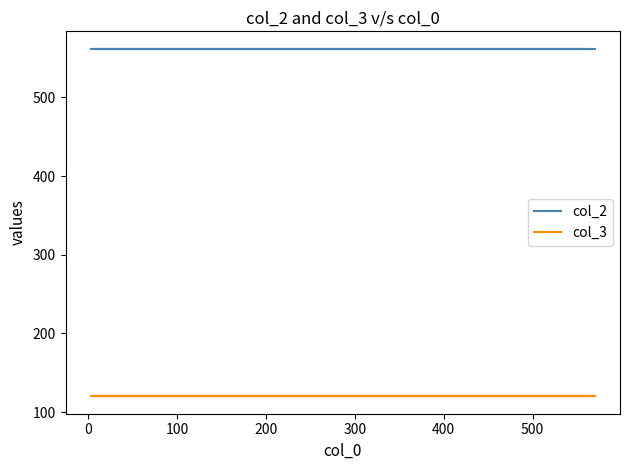

True or false: col_2 and col_3 intersect in this chart.

False